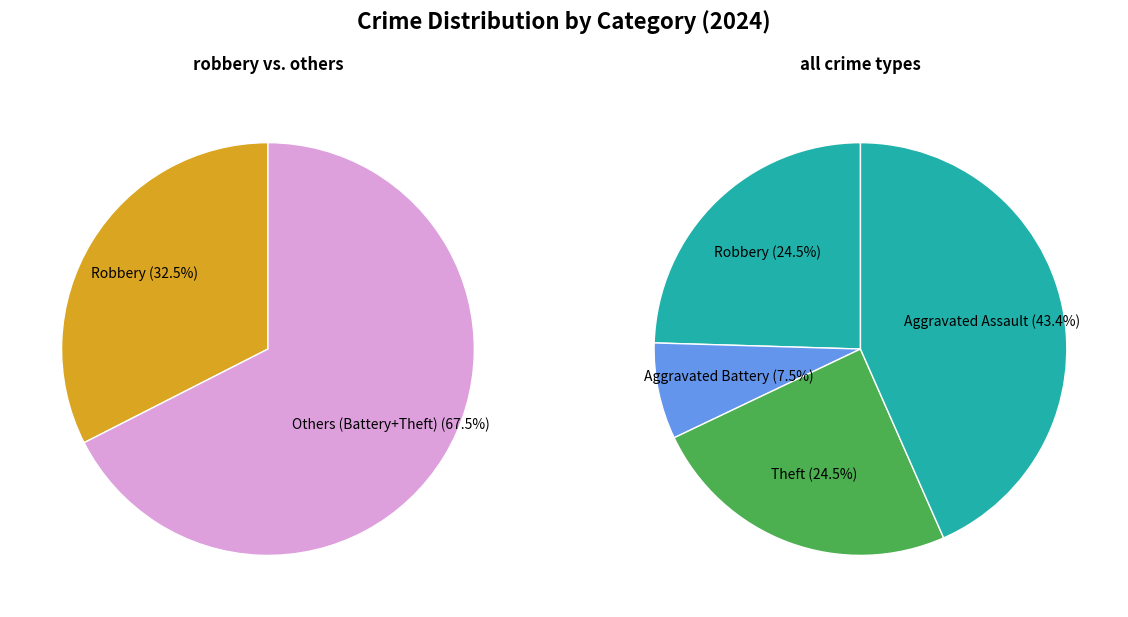

What is the largest slice in the pie chart?

Aggravated Assault